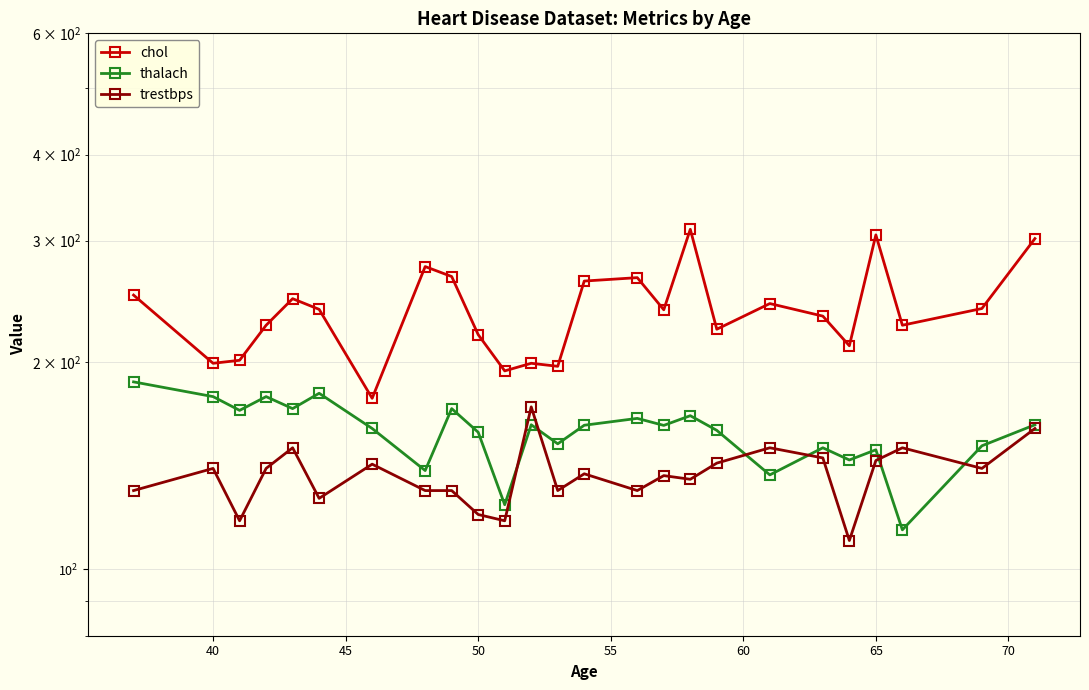

List the series in order of their peak value, lowest first.

trestbps, thalach, chol